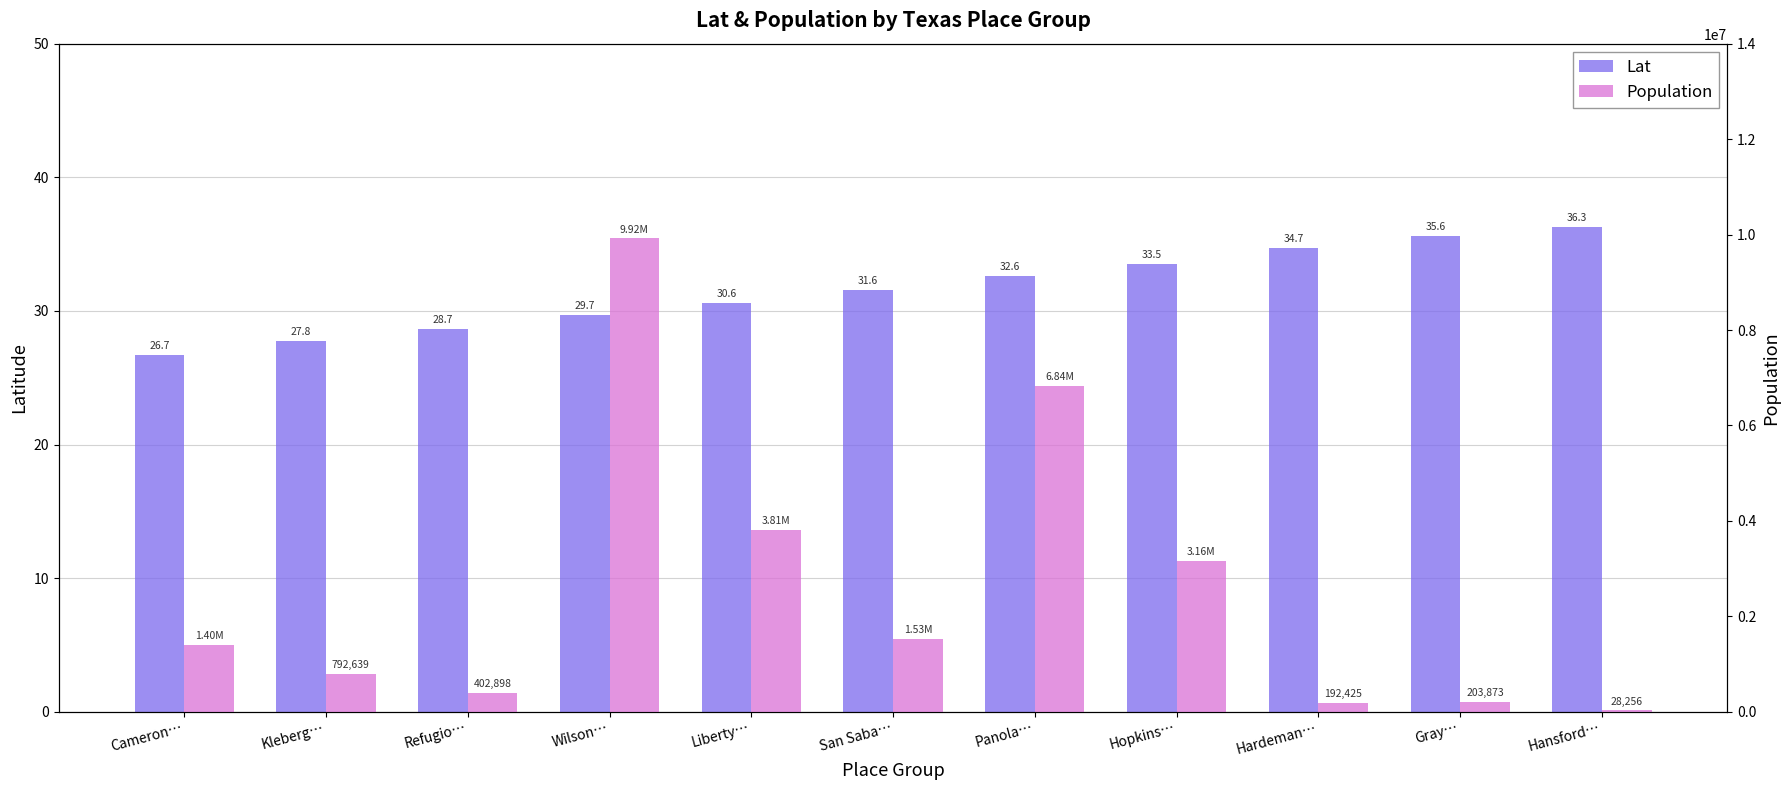

At which category is the sum across all series the highest?

Wilson…